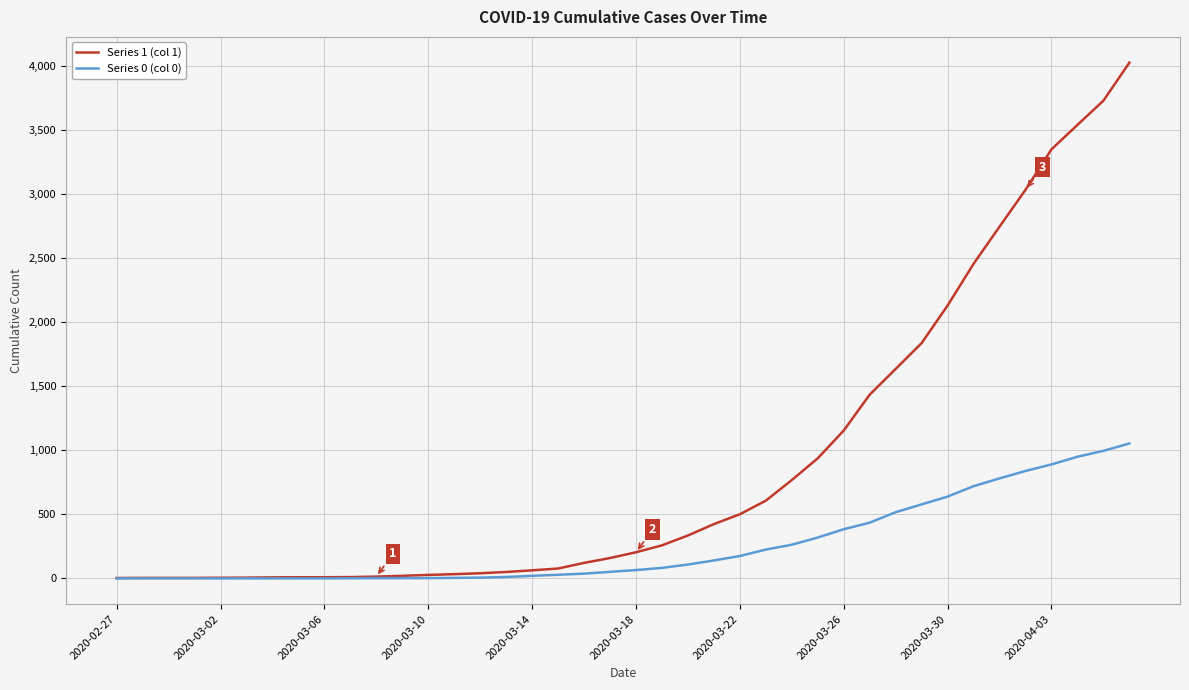

Rank the series by their average value, from lowest to highest.

Series 0 (col 0), Series 1 (col 1)